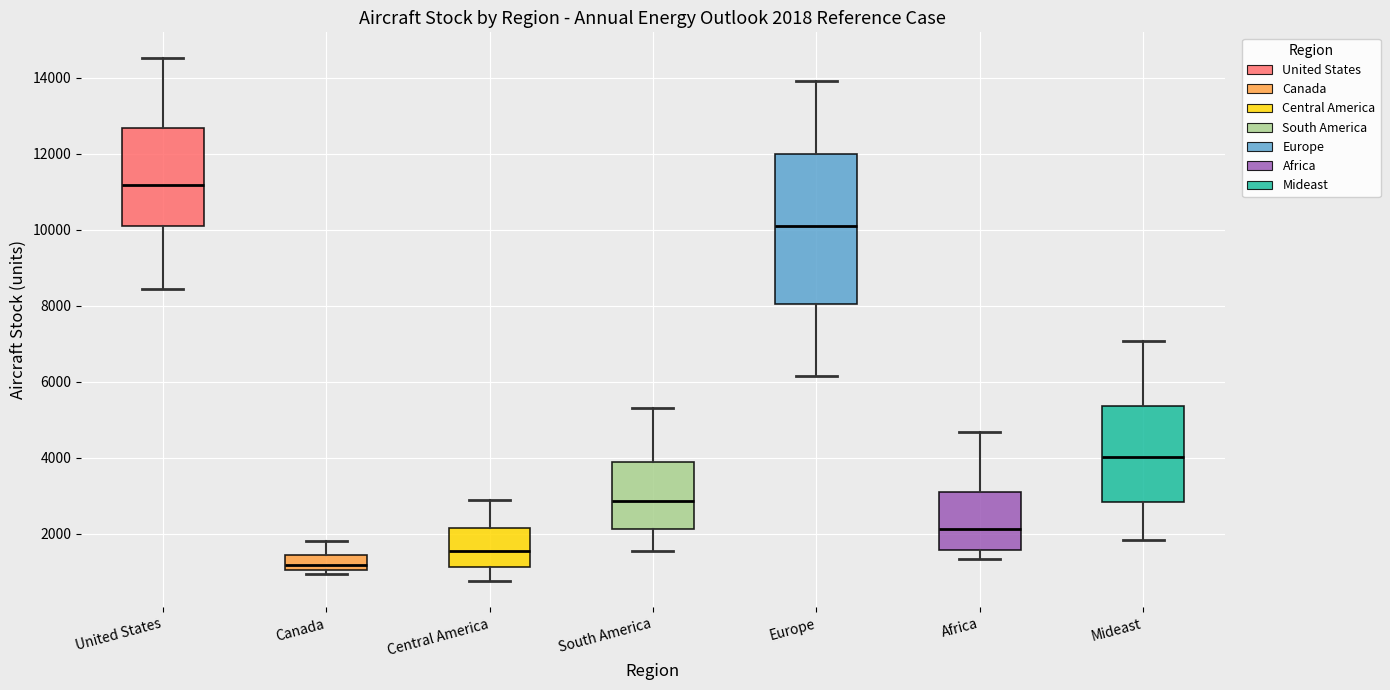

Comparing the boxes themselves (not the whiskers), which one is the tallest?

Europe